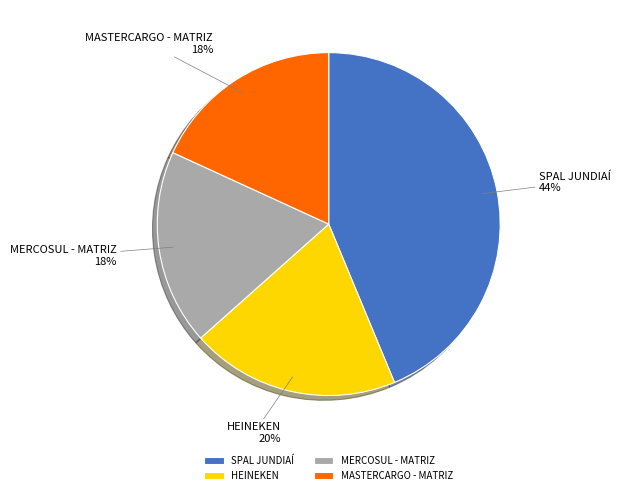

Which category has the biggest portion of the pie?

SPAL JUNDIAÍ